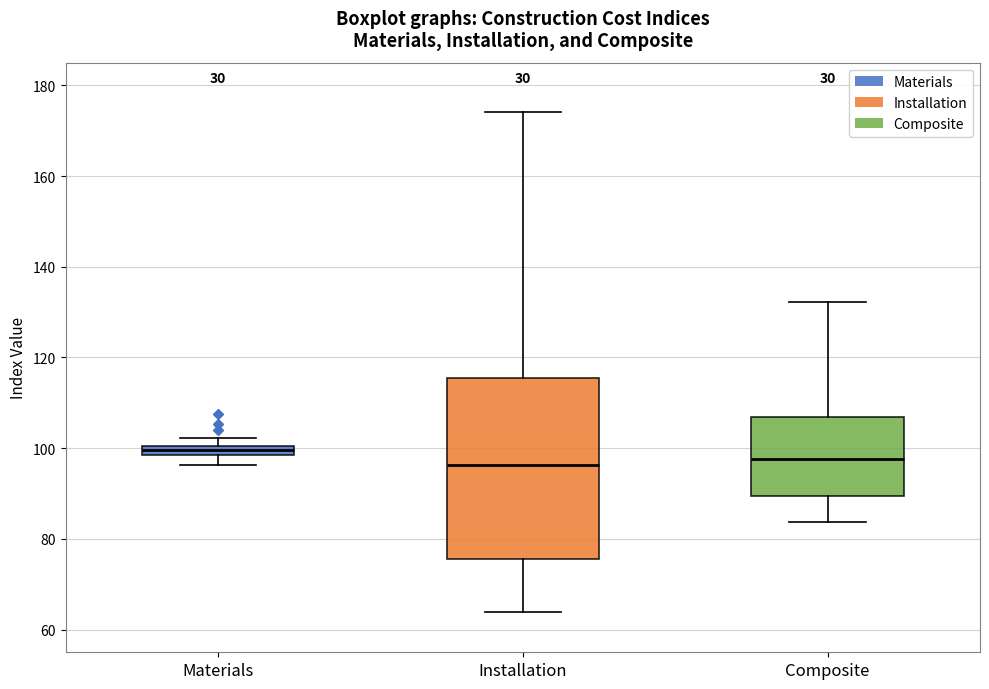

Where does the lower whisker of the box for Installation end on the y-axis? The values are not printed on the chart, so give them approximately, as read against the axis.

64